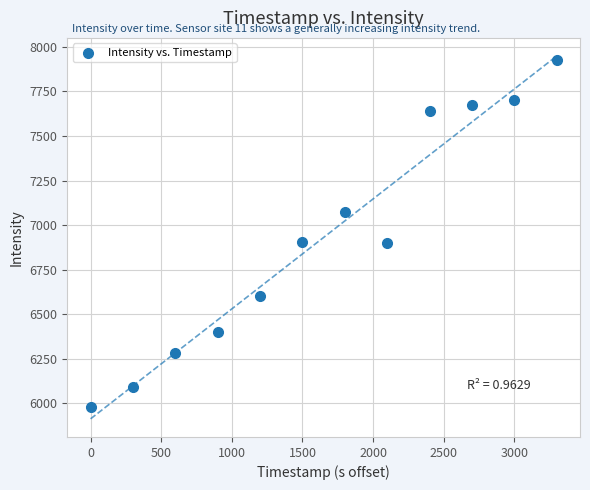

What is the range of X values (max minus min)?

3300.0